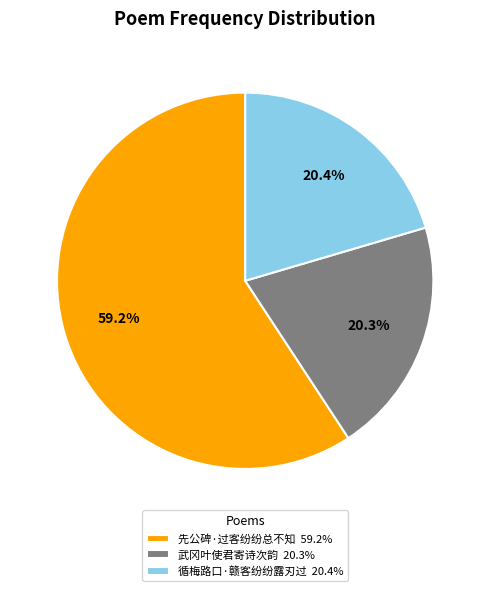

What portion of the pie excludes 武冈叶使君寄诗次韵 20.3%?

79.7%